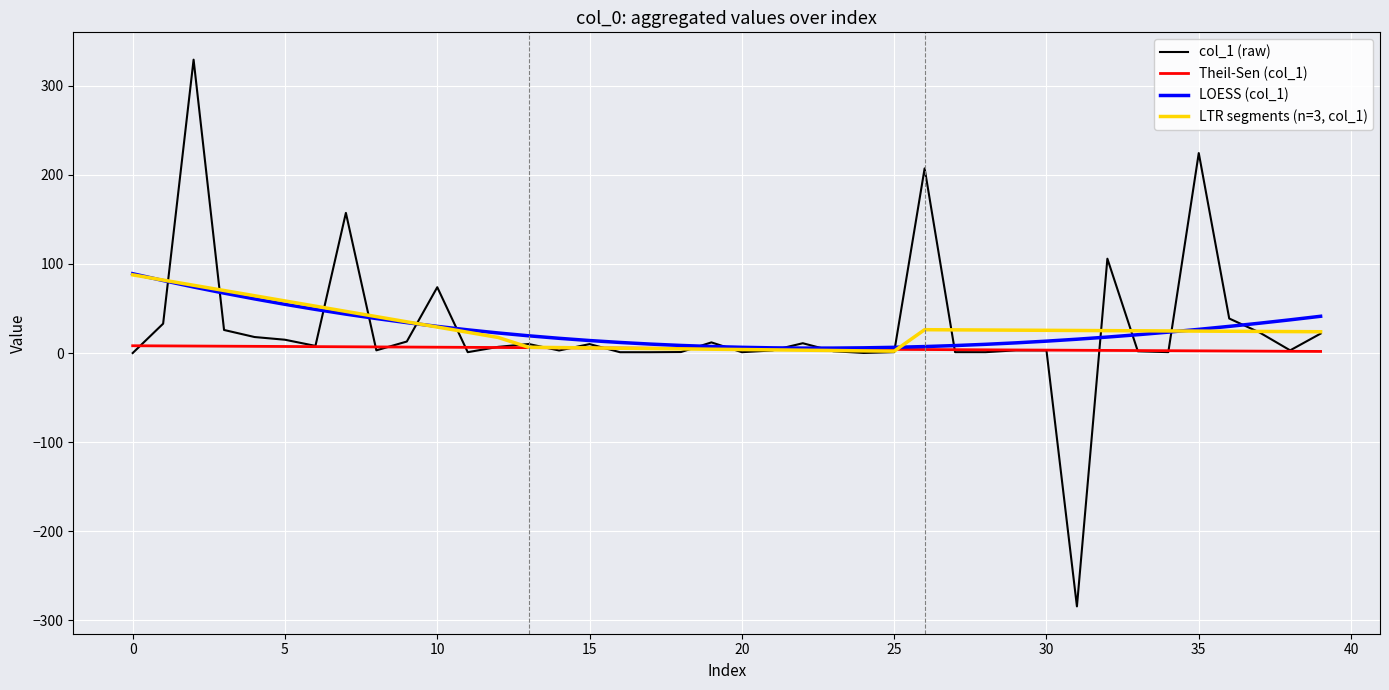

Which series has the largest range (max minus min)?

col_1 (raw)